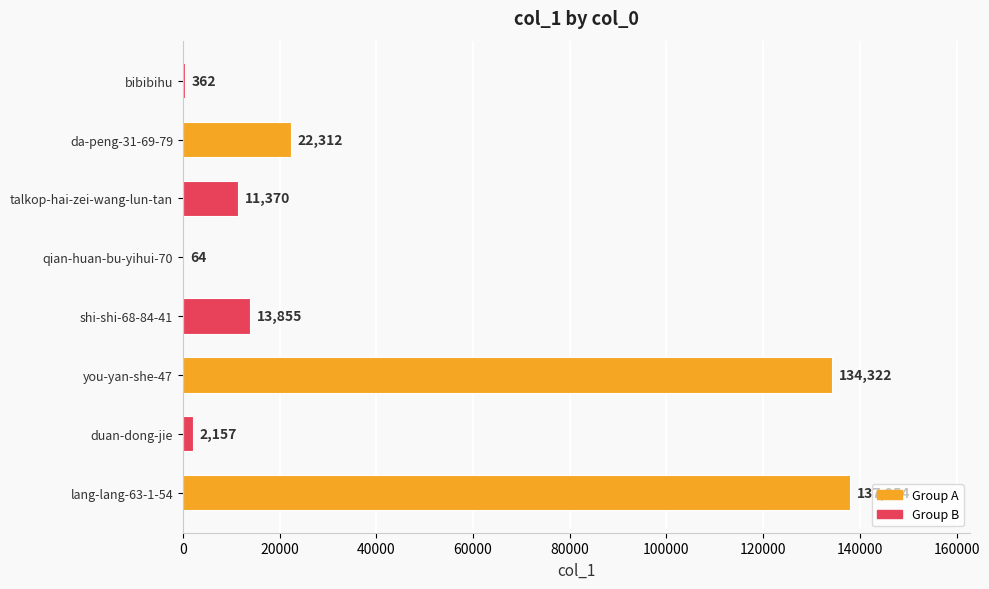

What is the sum of the values at lang-lang-63-1-54 and shi-shi-68-84-41?

151809